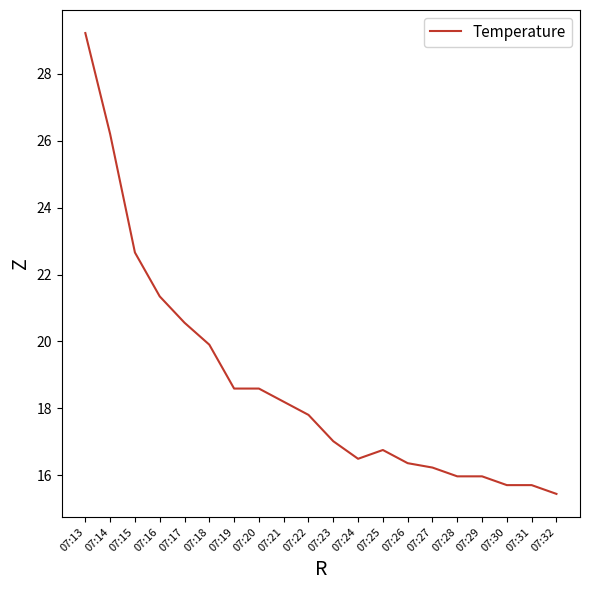

What is the change in value from 07:14 to 07:15?

-3.5